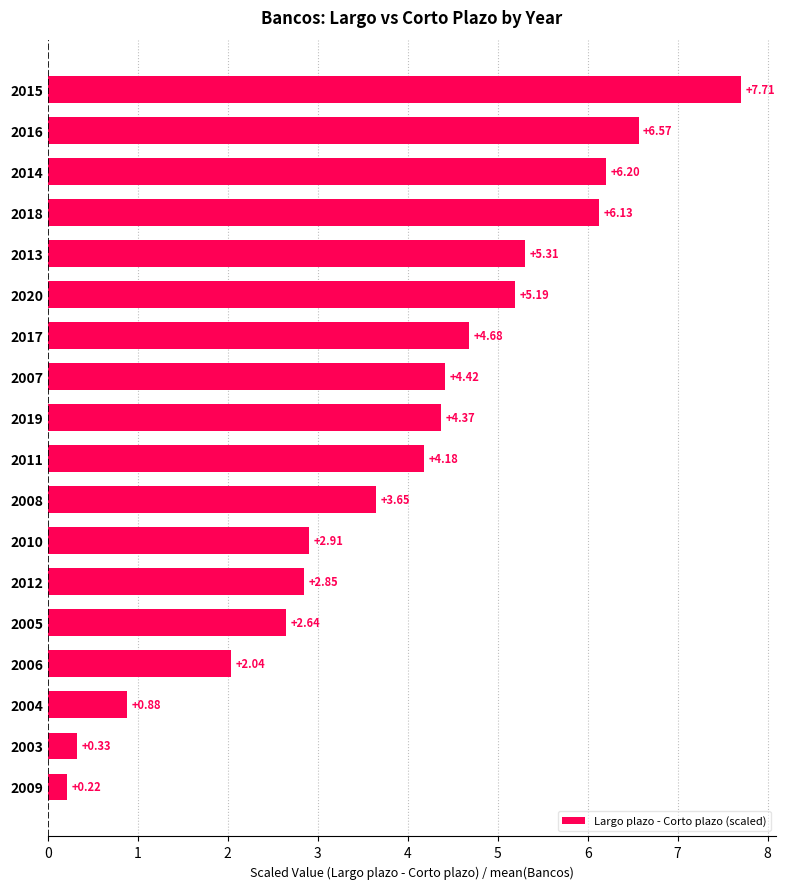

How many values exceed 4?

10